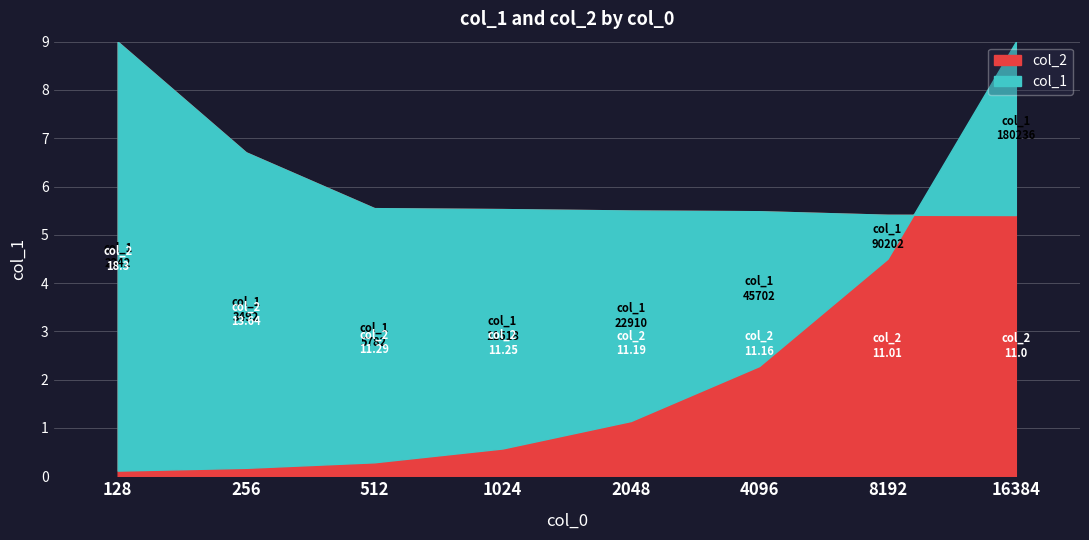

Which category has the highest value in the col_1 series?

16384